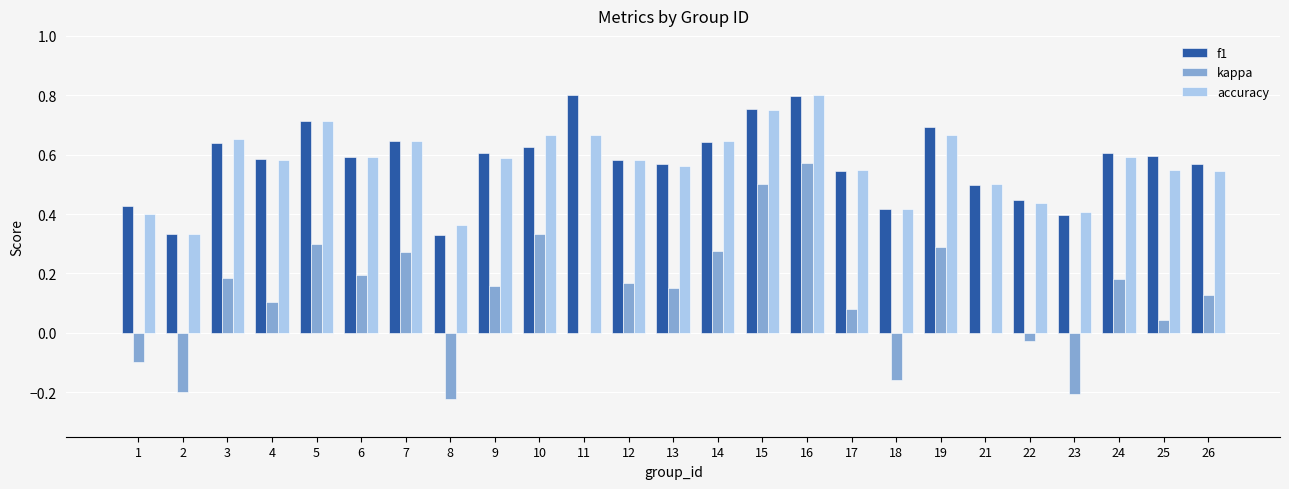

How many categories are shown in the chart?

25